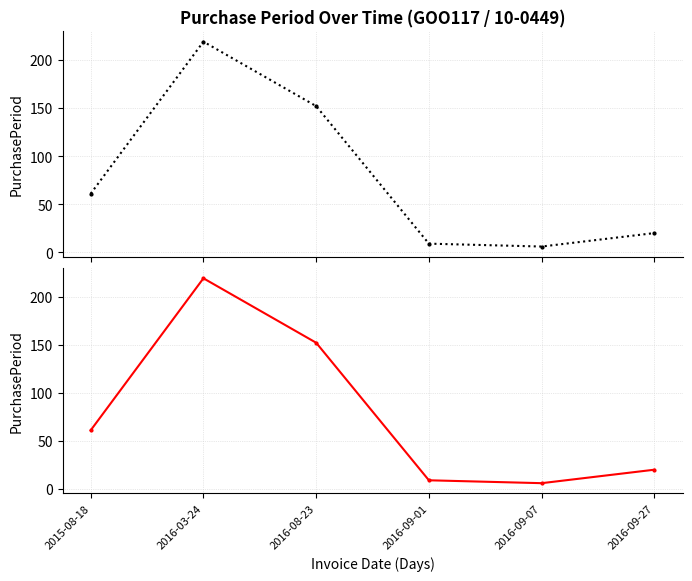

What is the sum of the values at 2016-08-23 and 2016-09-01?

161